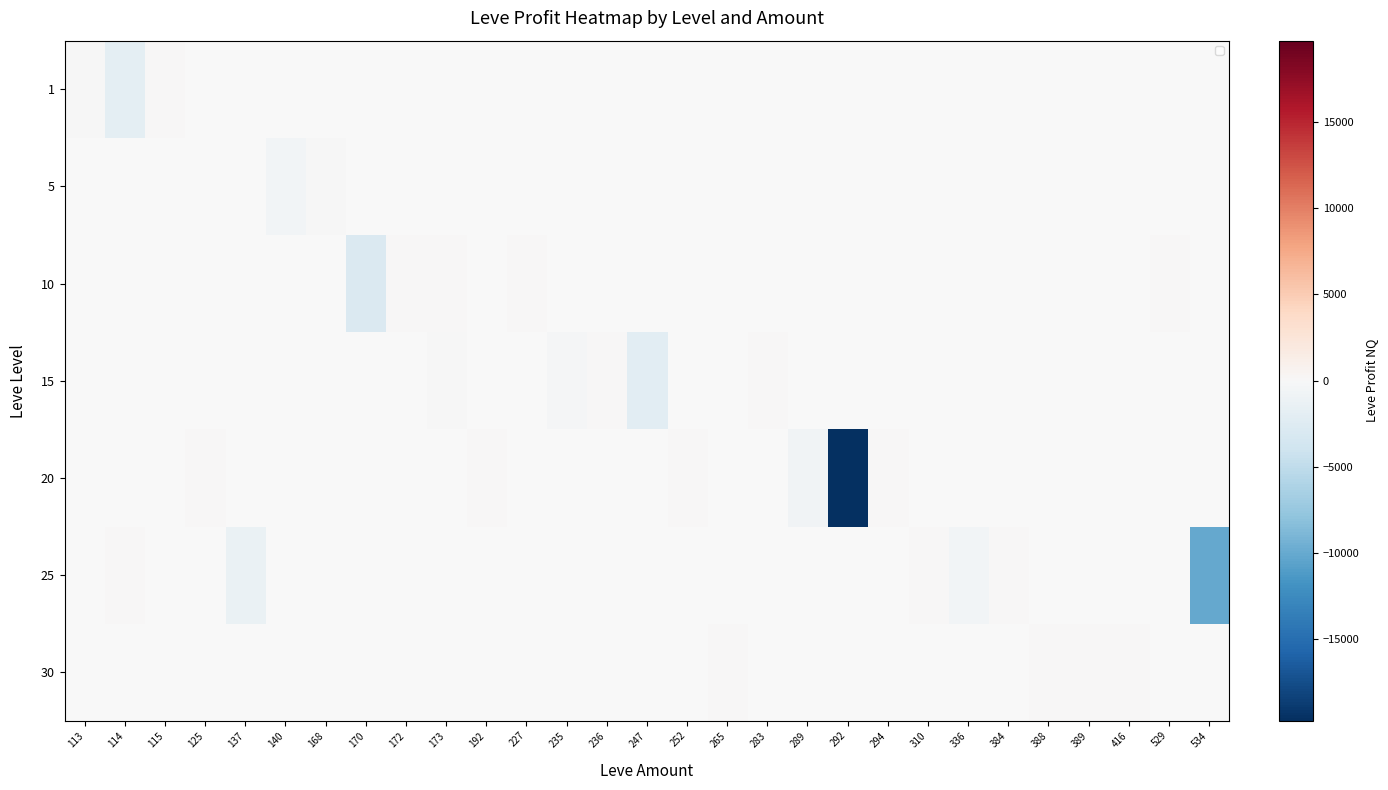

Is the value of 10 at 416 greater than the value of 1 at 265?

No